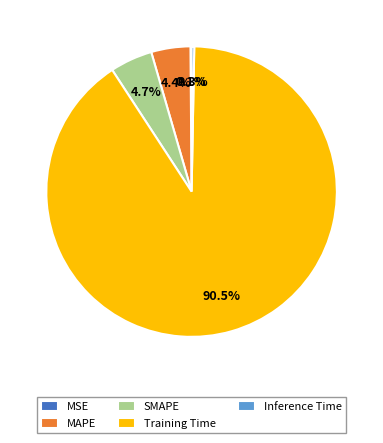

Which slice represents more than half of the pie?

Training Time